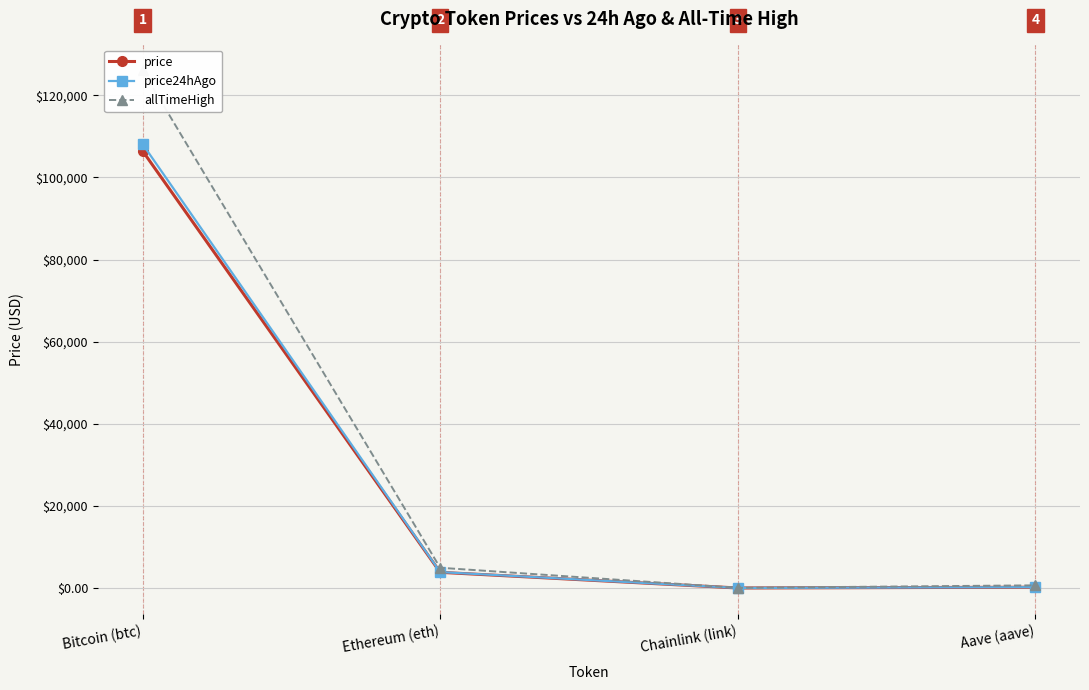

What is the maximum value for price?

106467.0